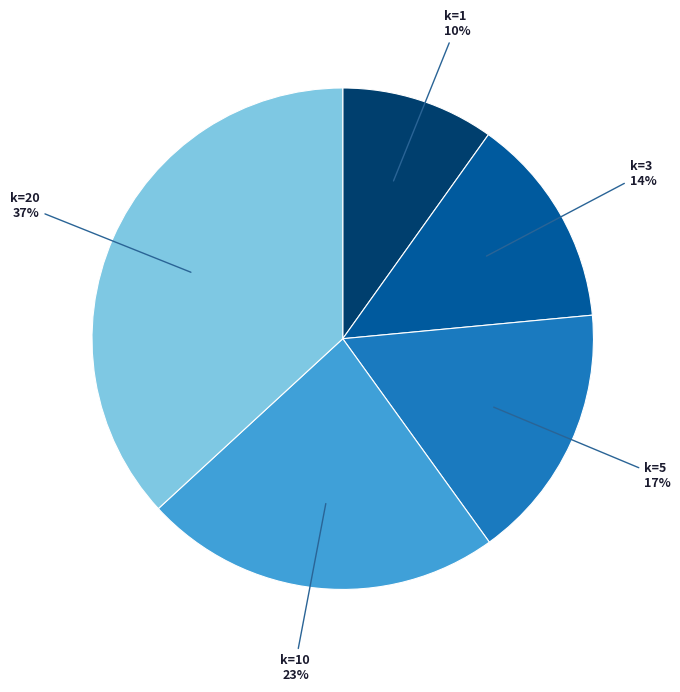

To the nearest percent, what is the average slice percentage?

20%